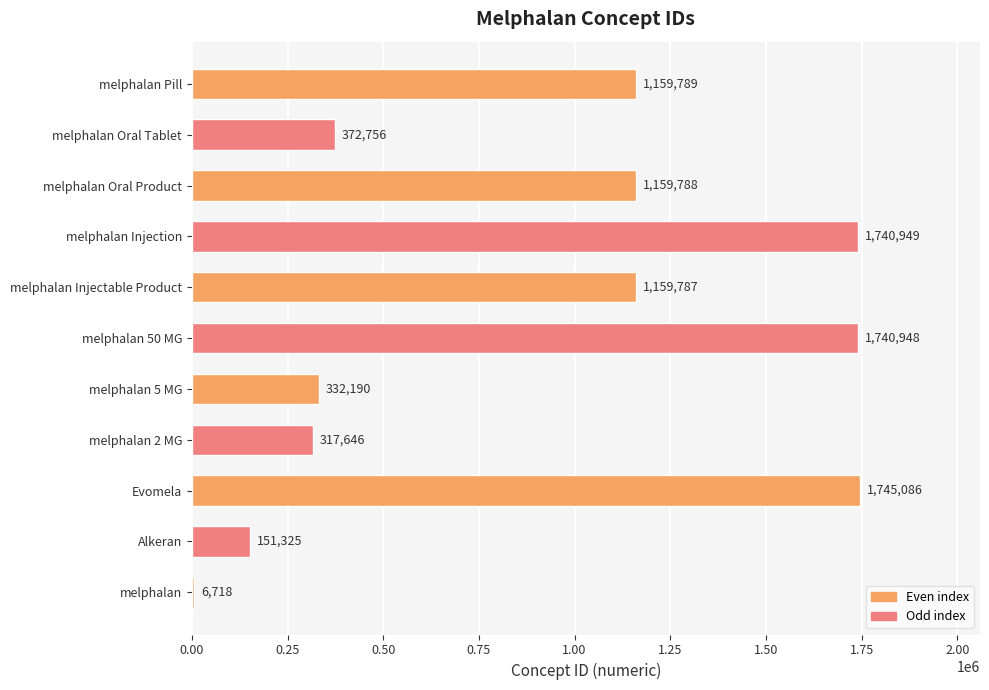

Which has a higher value, melphalan Oral Product or Alkeran?

melphalan Oral Product